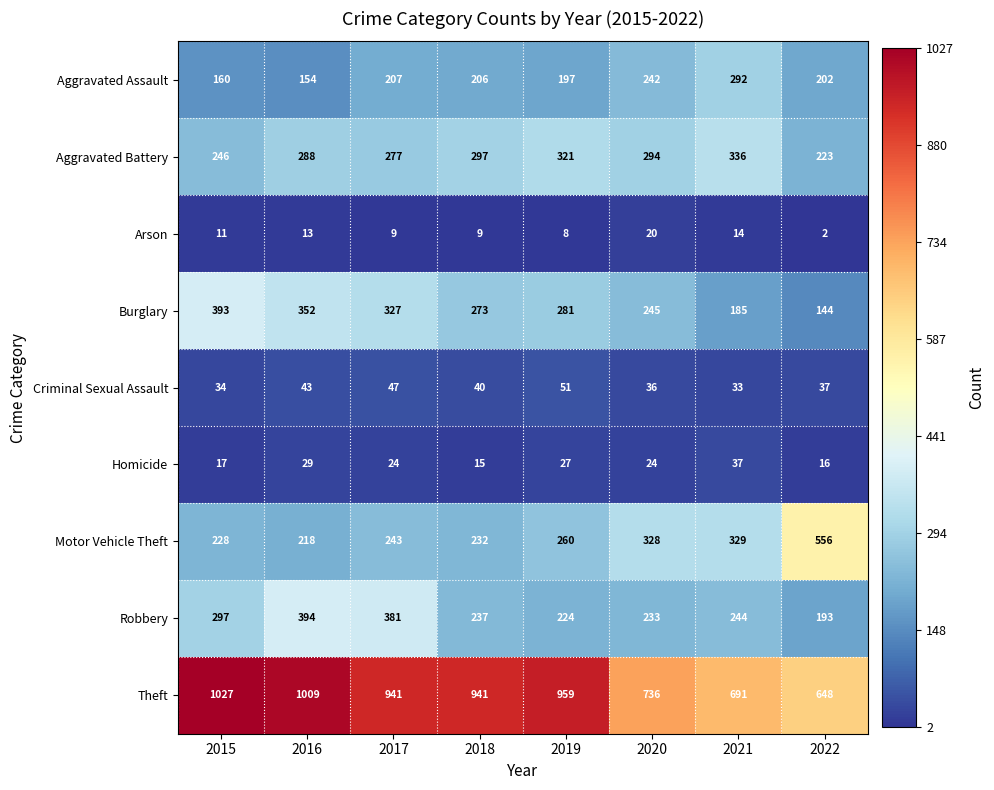

What is the difference between the maximum and minimum values in the Aggravated Battery series?

113